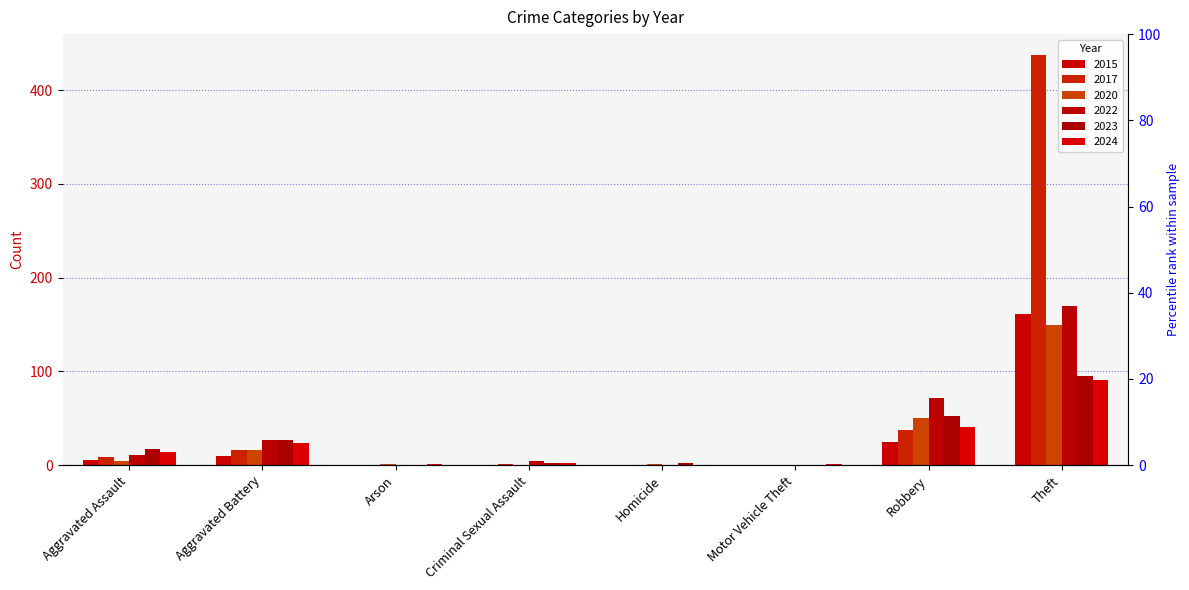

Reading left to right, transcribe all the data shown in this chart.

2015: 5	10	0	0	0	0	25	161
2017: 9	16	0	1	0	0	38	438
2020: 4	16	1	0	1	0	50	150
2022: 11	27	0	4	0	0	72	170
2023: 17	27	0	2	2	0	52	95
2024: 14	24	1	2	0	1	41	91